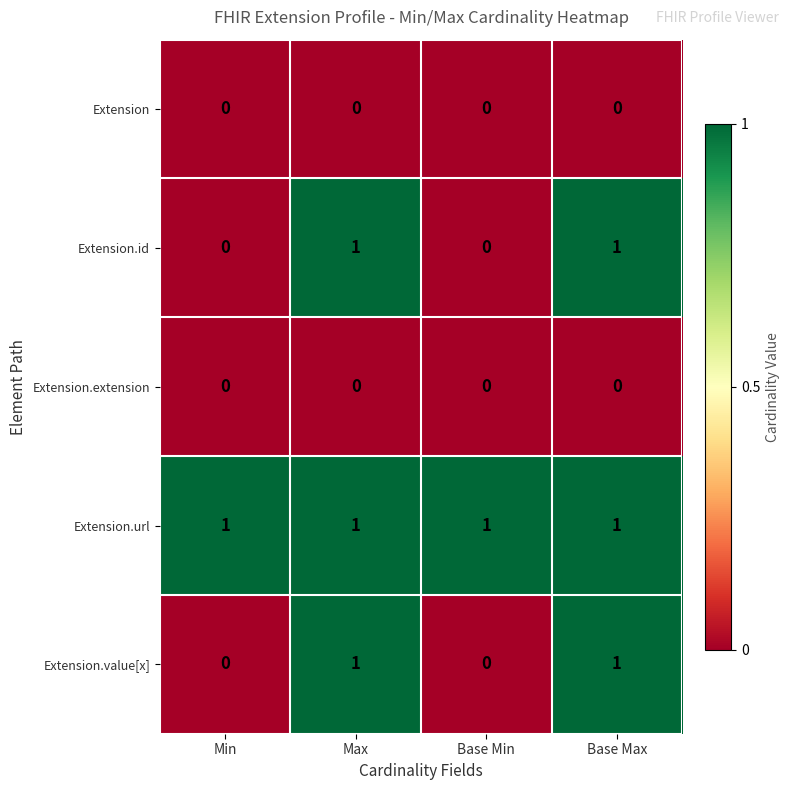

Which series has the largest total across all categories?

Extension.url